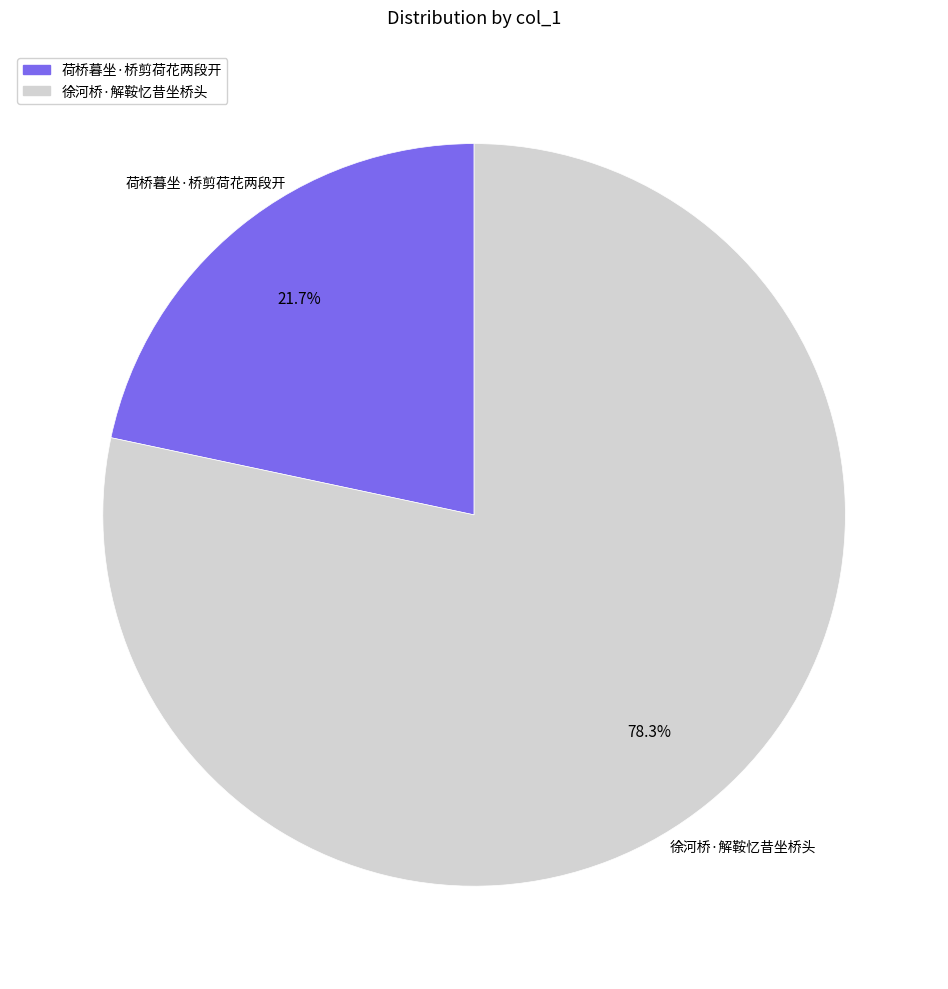

How many segments does this pie chart have?

2